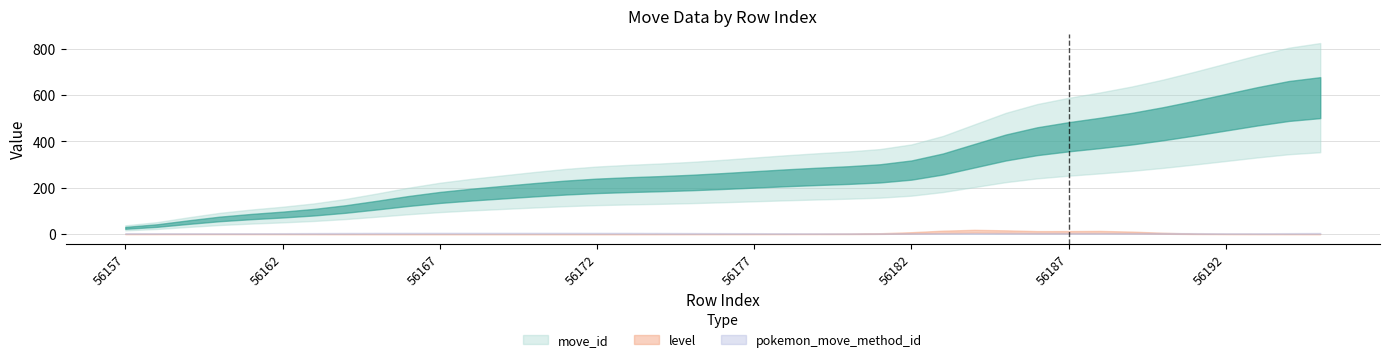

Reading left to right, extract all data points from this chart.

move_id: 56157=14	56158=22	56159=63	56160=75	56161=76	56162=79	56163=92	56164=104	56165=115	56166=156	56167=164	56168=168	56169=182	56170=188	56171=207	56172=213	56173=214	56174=216	56175=218	56176=230	56177=237	56178=241	56179=254	56180=255	56181=256	56182=263	56183=267	56184=348	56185=398	56186=412	56187=416	56188=437	56189=447	56190=474	56191=496	56192=536	56193=536	56194=590	56195=611
level: 56157=0	56158=1	56159=0	56160=1	56161=0	56162=1	56163=0	56164=0	56165=0	56166=0	56167=0	56168=0	56169=0	56170=0	56171=0	56172=0	56173=0	56174=0	56175=0	56176=1	56177=0	56178=0	56179=1	56180=1	56181=1	56182=0	56183=0	56184=44	56185=0	56186=0	56187=0	56188=32	56189=0	56190=0	56191=0	56192=0	56193=1	56194=0	56195=0
pokemon_move_method_id: 56157=4	56158=1	56159=4	56160=1	56161=4	56162=1	56163=4	56164=4	56165=4	56166=4	56167=4	56168=4	56169=4	56170=4	56171=4	56172=4	56173=4	56174=4	56175=4	56176=1	56177=4	56178=4	56179=1	56180=1	56181=1	56182=4	56183=4	56184=1	56185=4	56186=4	56187=4	56188=1	56189=4	56190=4	56191=4	56192=1	56193=1	56194=4	56195=4